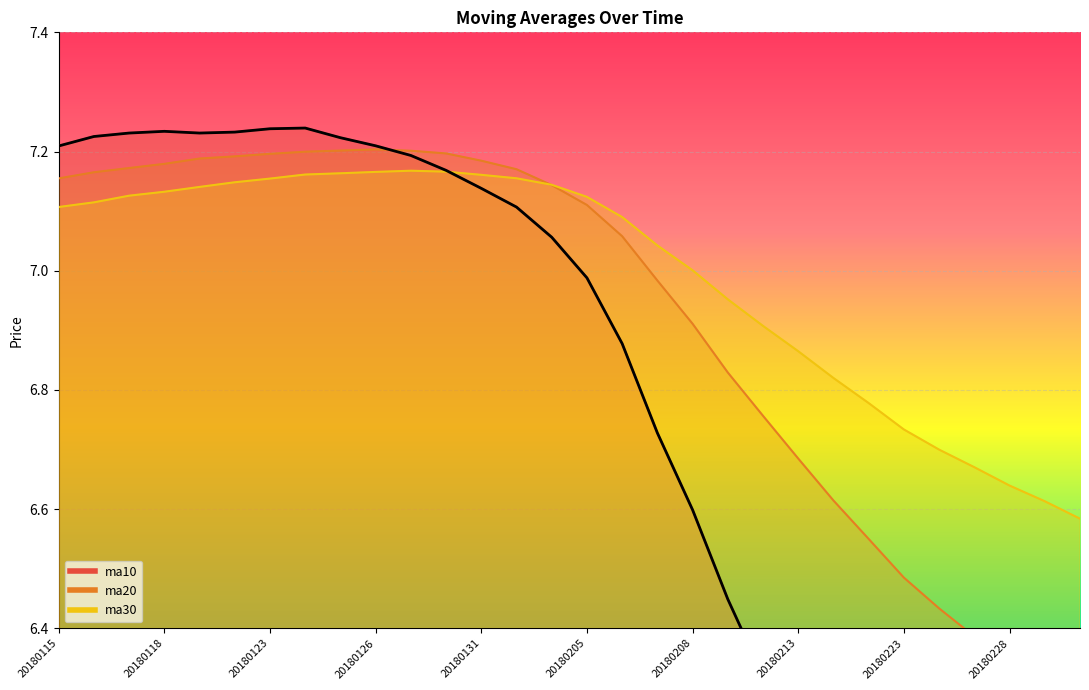

Rank the series at 20180212 from highest to lowest value.

ma30, ma20, ma10